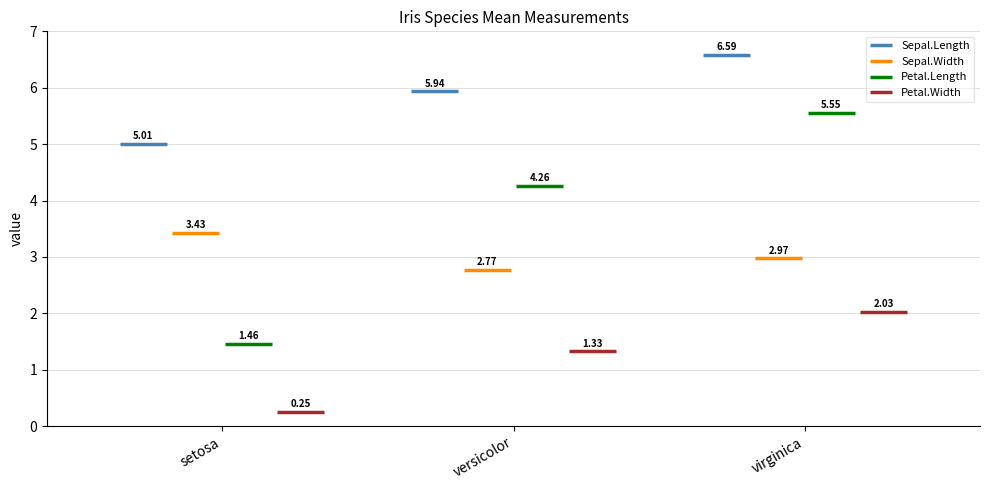

Which has a higher value, virginica or setosa?

virginica